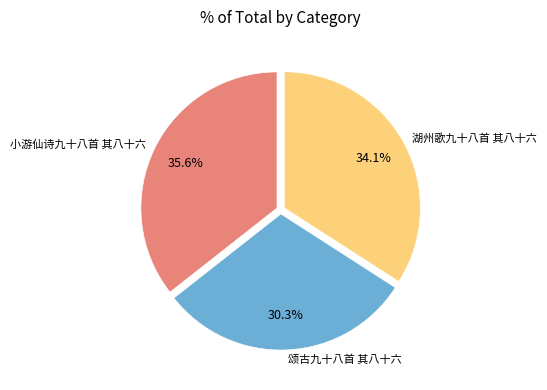

Is there a majority slice in this chart?

No